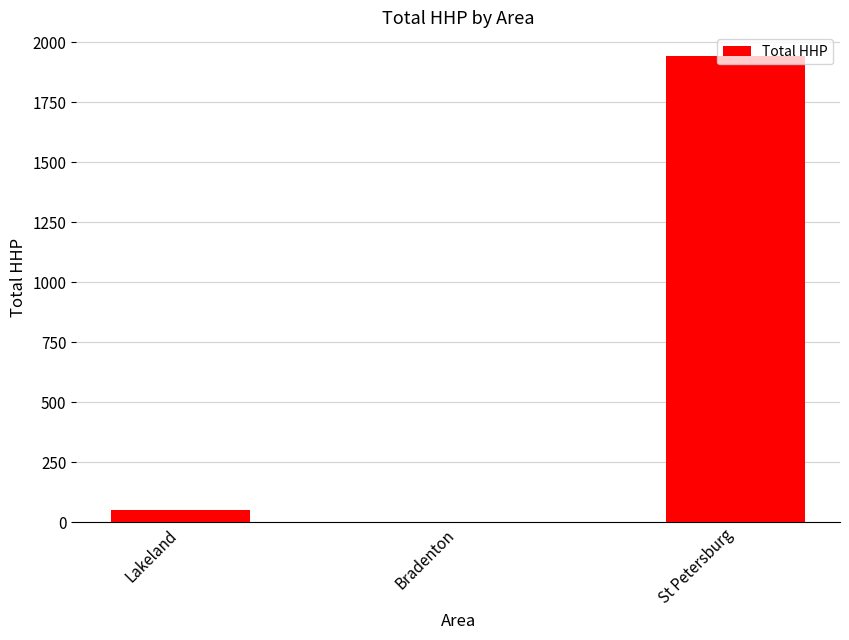

Which label corresponds to the largest value in the chart?

St Petersburg